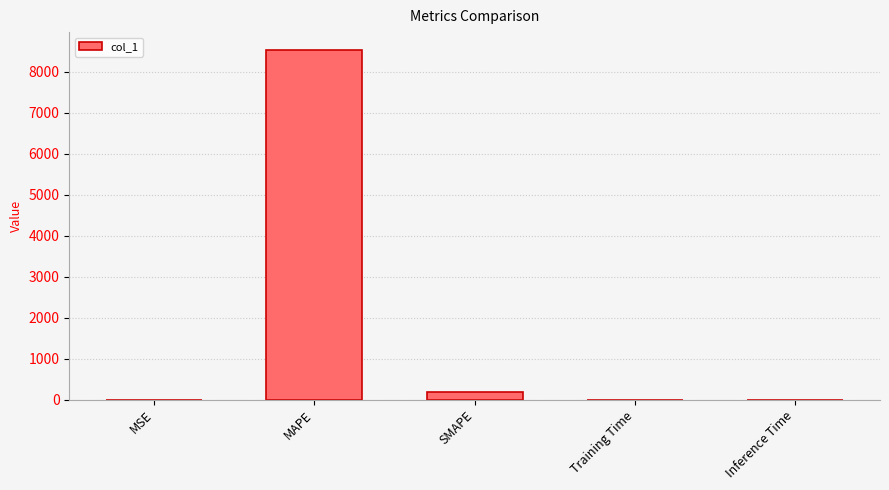

Which category has the highest value across all series?

MAPE